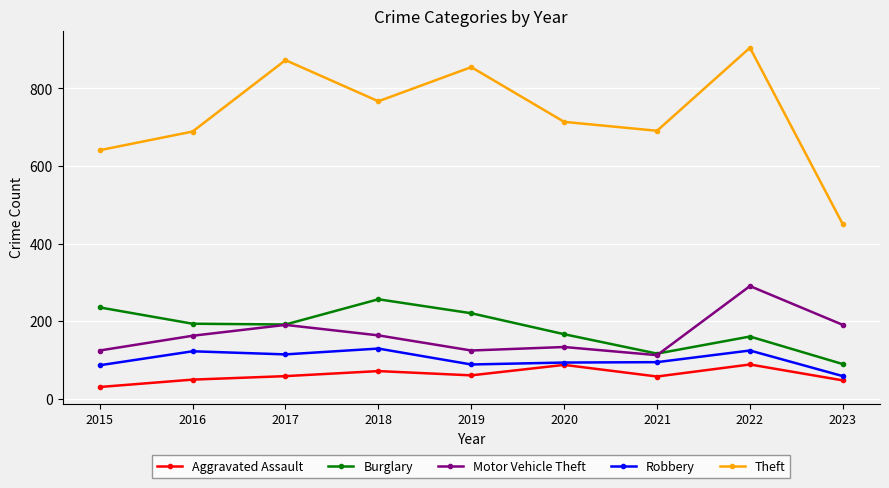

At how many categories does at least one series exceed 490?

8